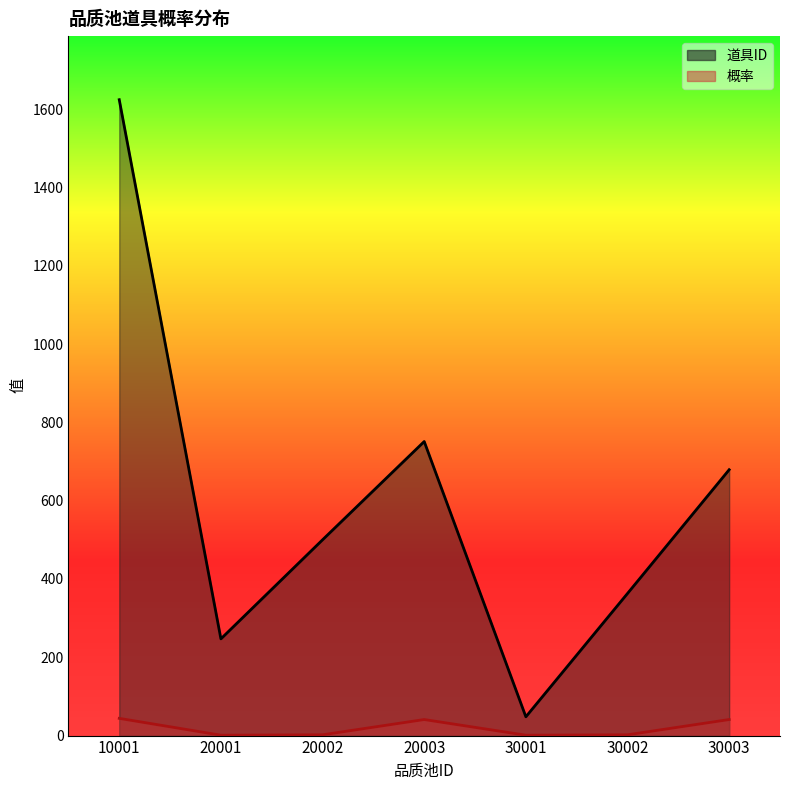

Reading left to right, what are all the values shown in this chart?

道具ID_line: 10001=1624	20001=247	20002=500	20003=751	30001=48	30002=363	30003=679
概率_line: 10001=44	20001=1	20002=2	20003=41	30001=1	30002=2	30003=41